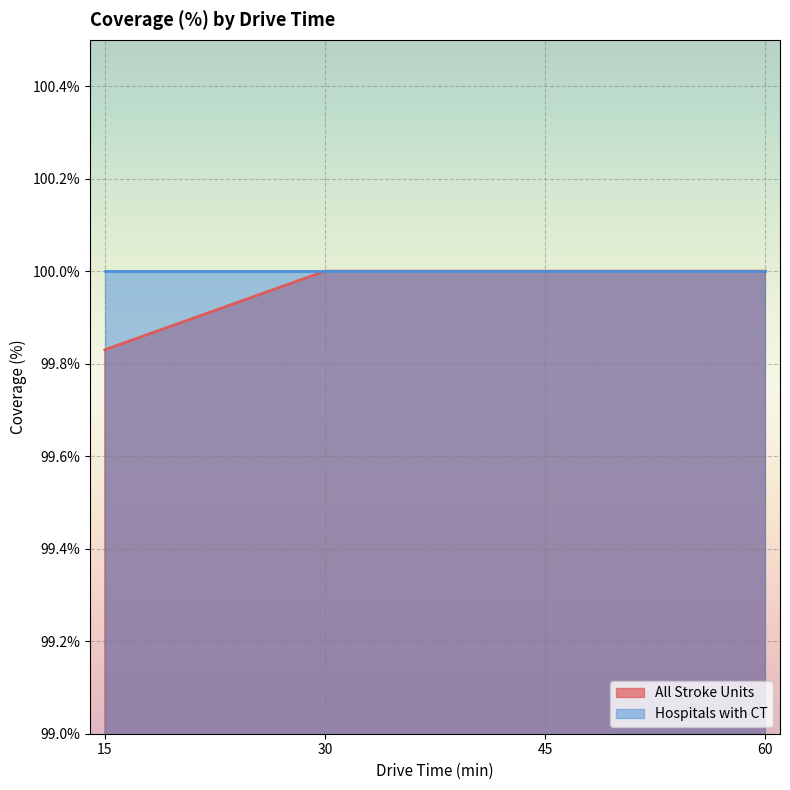

Is the value of Hospitals with CT at 30 greater than the value of All Stroke Units at 15?

Yes